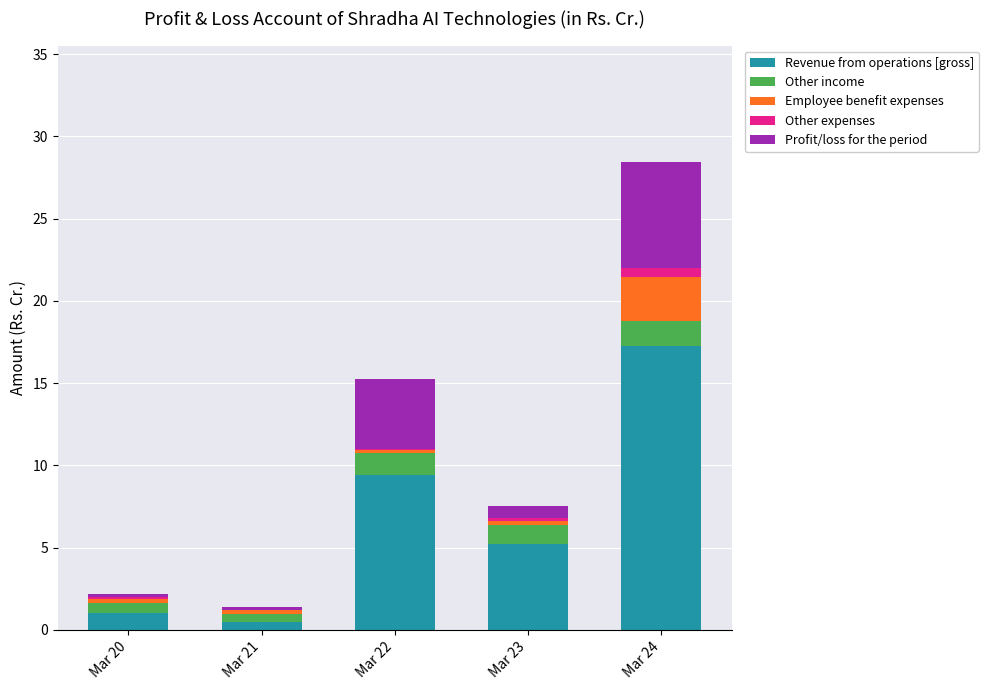

At which label is Revenue from operations [gross] closest to 8?

Mar 22